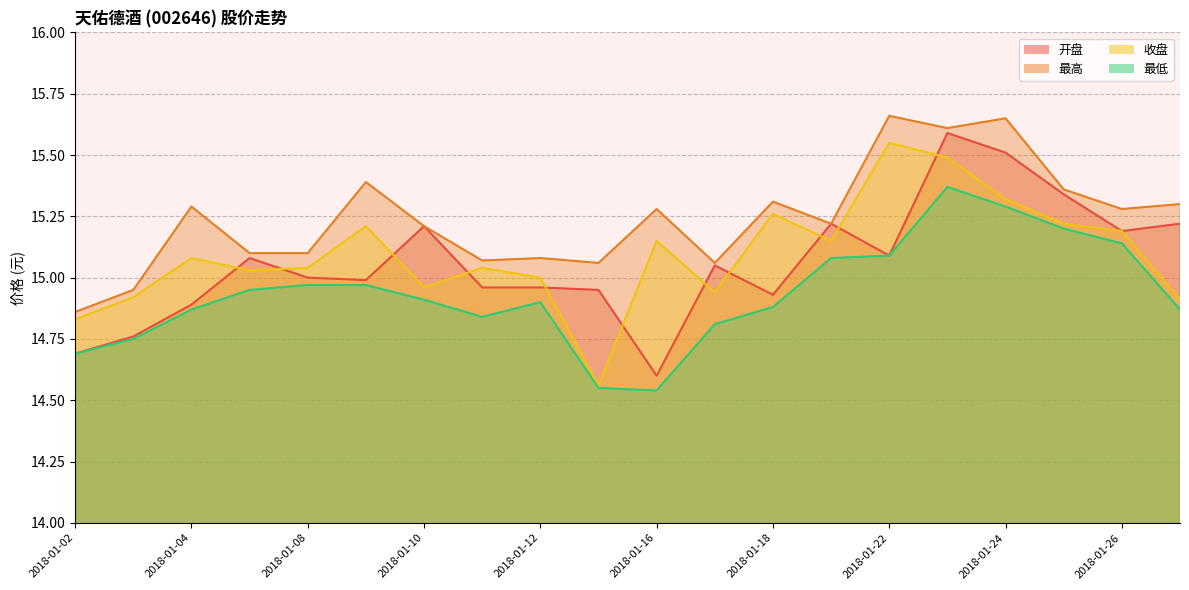

What is the value of the 收盘 point at the 17th from the left?

15.3